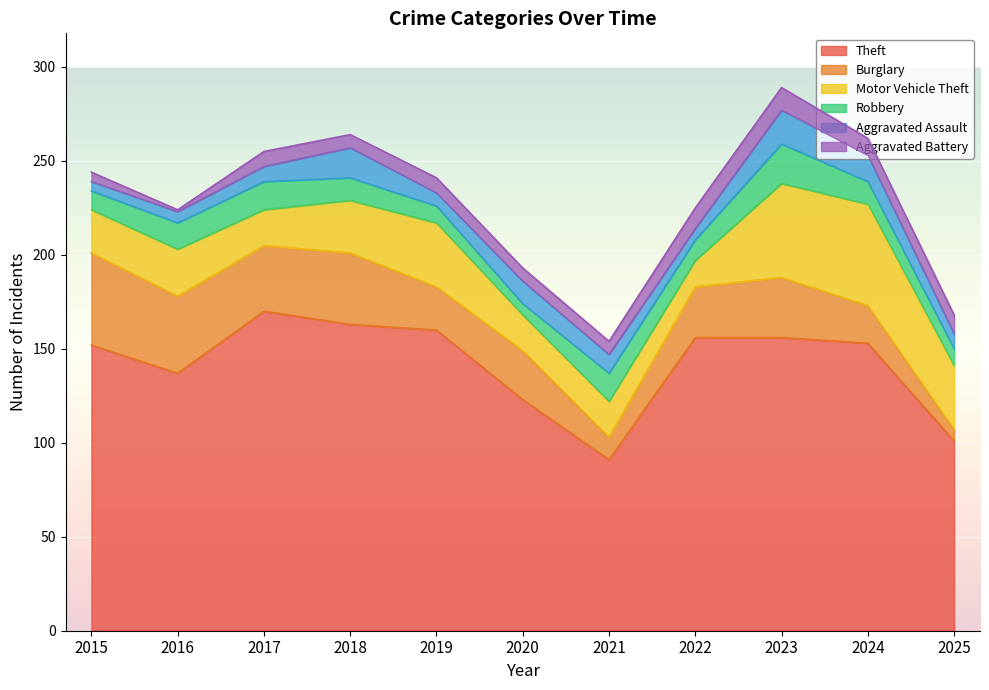

Reading left to right, transcribe all the data shown in this chart.

Theft: 2015=152	2016=137	2017=170	2018=163	2019=160	2020=123	2021=91	2022=156	2023=156	2024=153	2025=101
Burglary: 2015=49	2016=41	2017=35	2018=38	2019=23	2020=26	2021=12	2022=27	2023=32	2024=20	2025=6
Motor Vehicle Theft: 2015=23	2016=25	2017=19	2018=28	2019=34	2020=19	2021=19	2022=14	2023=50	2024=54	2025=34
Robbery: 2015=10	2016=14	2017=15	2018=12	2019=9	2020=6	2021=15	2022=11	2023=21	2024=12	2025=9
Aggravated Assault: 2015=5	2016=6	2017=8	2018=16	2019=7	2020=12	2021=10	2022=6	2023=18	2024=14	2025=8
Aggravated Battery: 2015=5	2016=1	2017=8	2018=7	2019=8	2020=7	2021=7	2022=11	2023=12	2024=9	2025=10